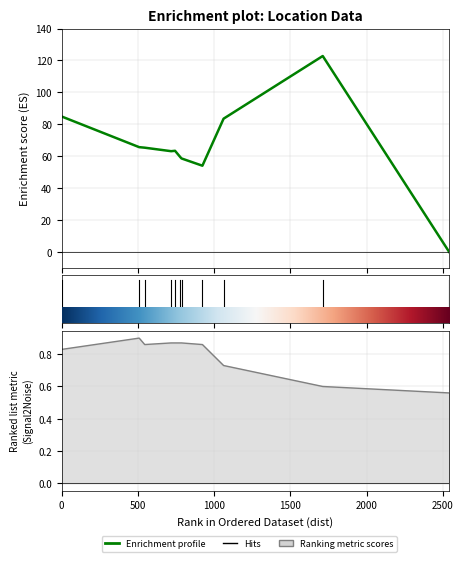

How many lines are shown in the chart?

2